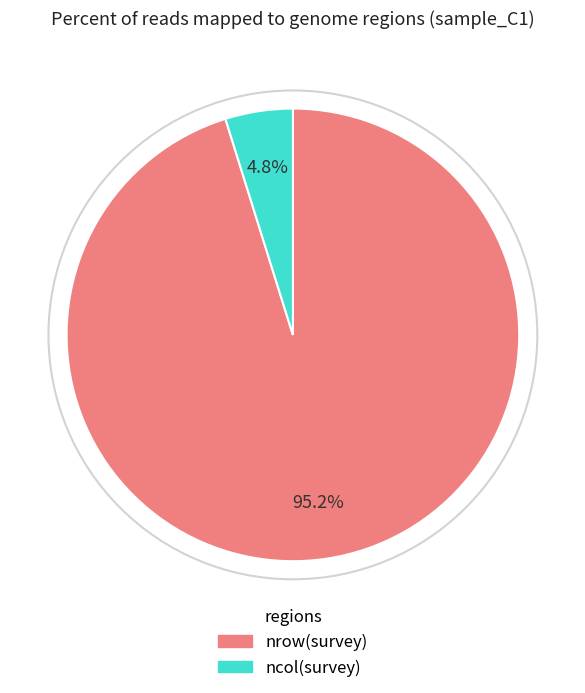

To the nearest percent, what is the combined percentage of nrow(survey) and ncol(survey)?

100%